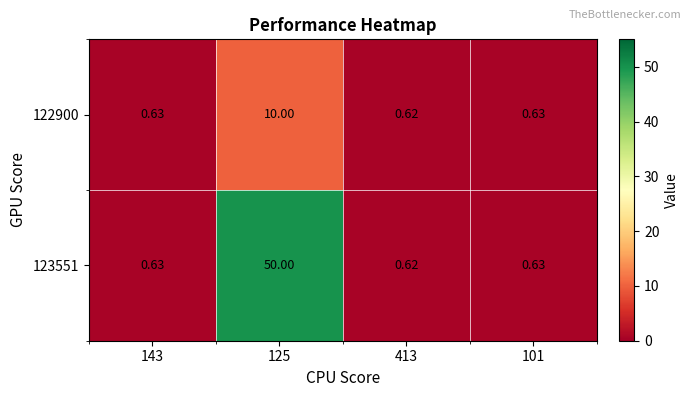

Is the value of 123551 at 101 greater than the value of 122900 at 125?

No